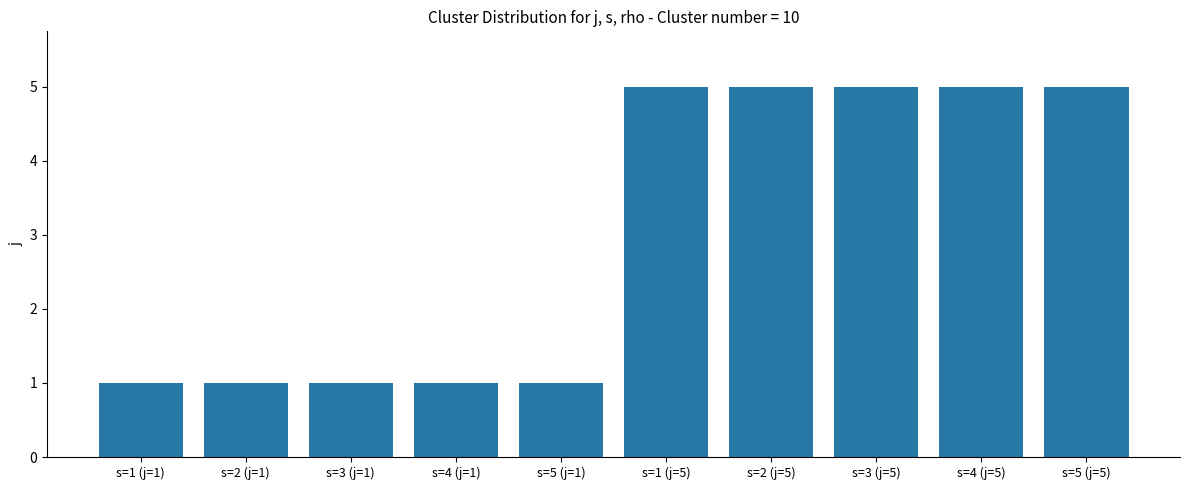

What is the greatest value displayed?

5